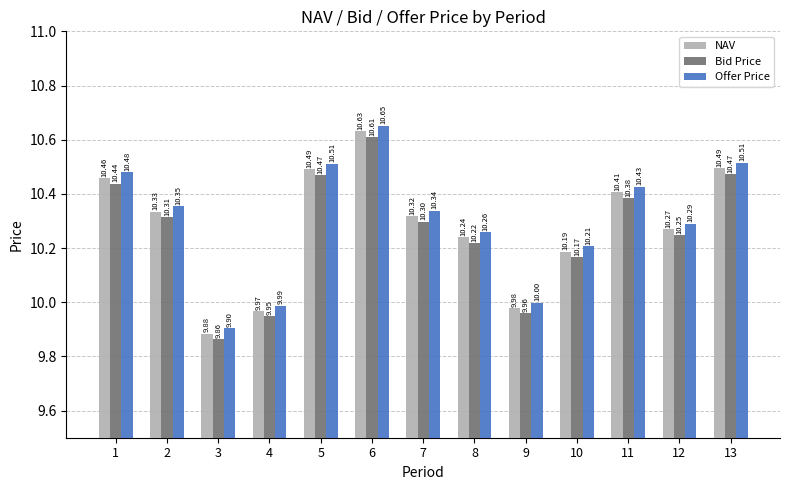

How many groups of bars are there?

13